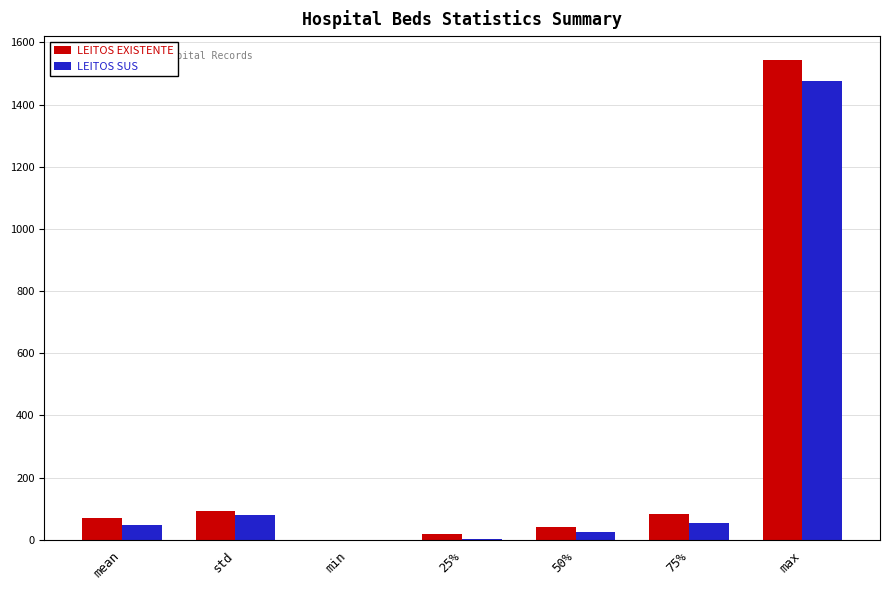

At which label does LEITOS SUS reach its peak?

max